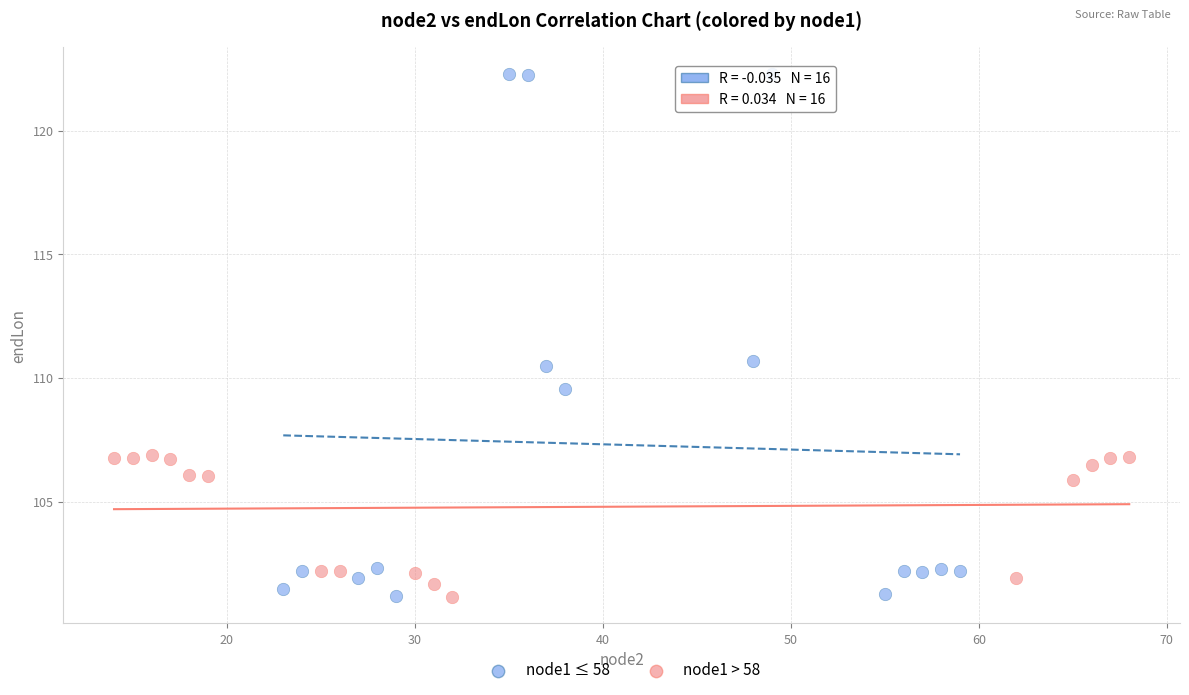

Which series has the largest Y range (max minus min)?

node1 ≤ 58